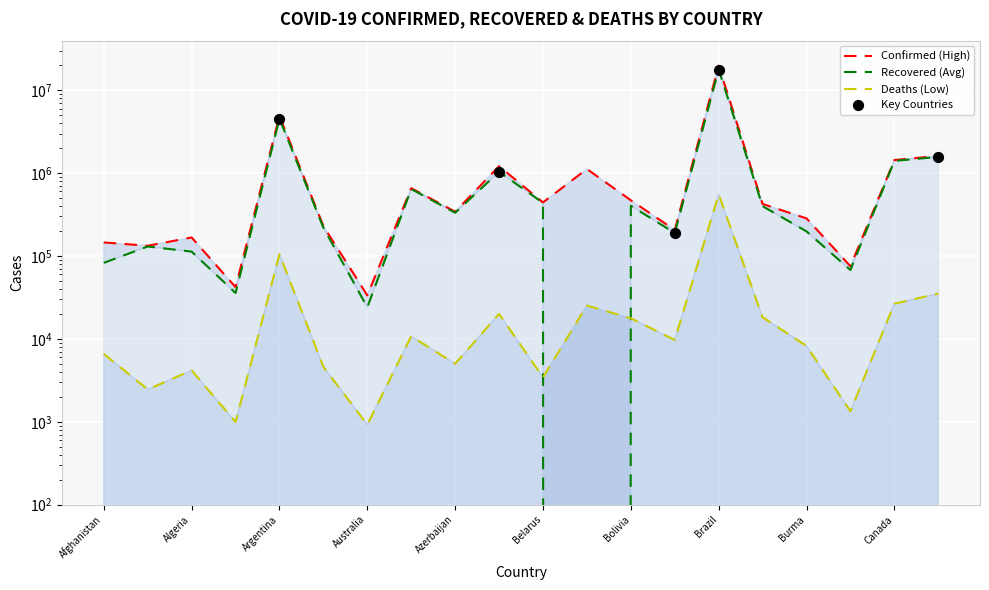

What is the total value across all series at Brazil?

38092797